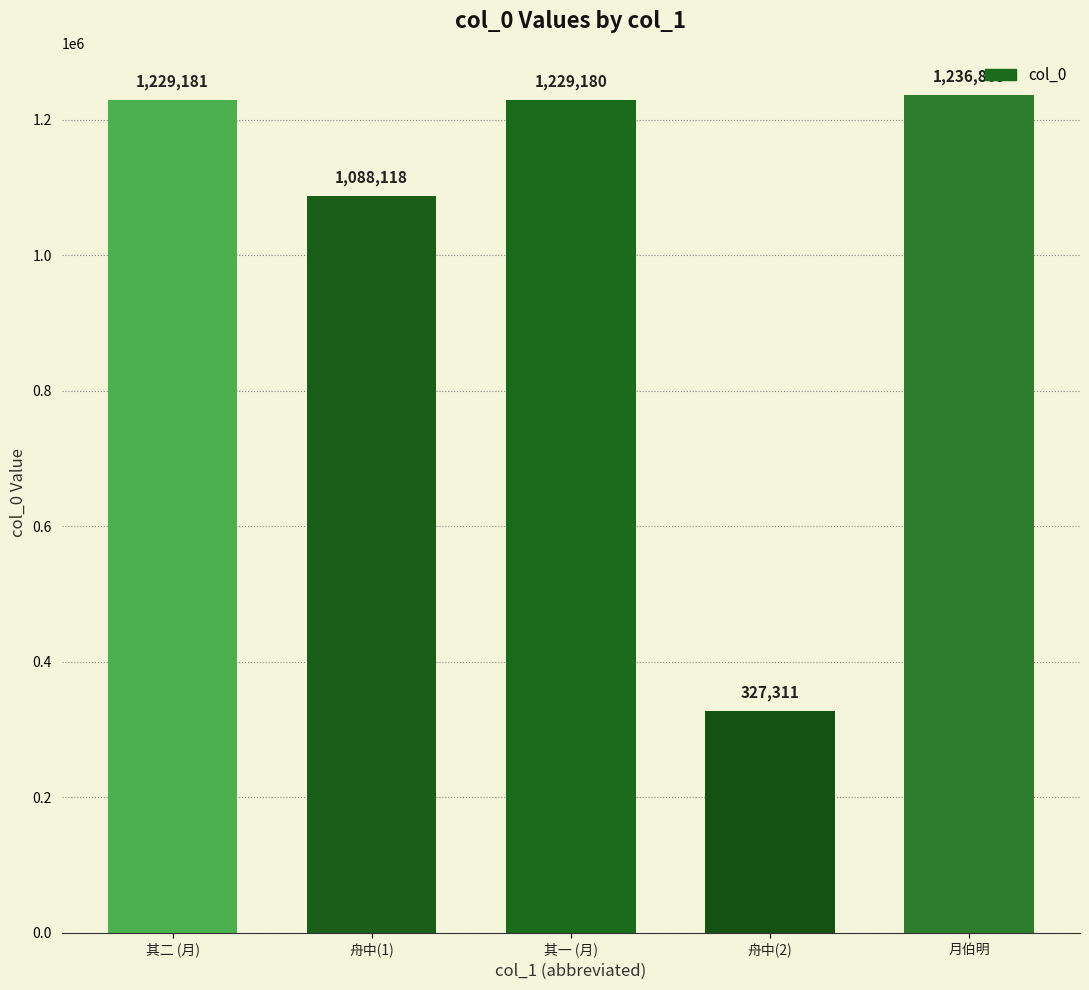

Are the bars grouped side by side (vs. stacked)?

No